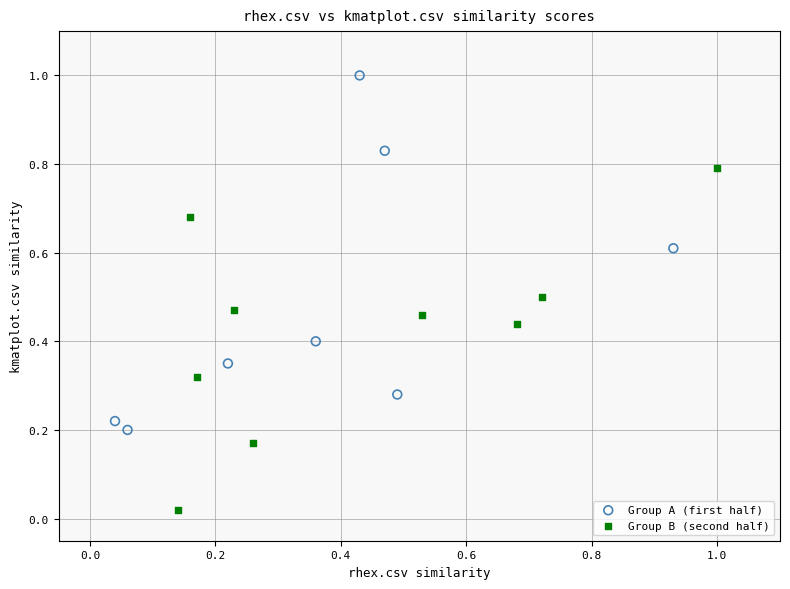

Which series reaches the maximum Y coordinate?

Group A (first half)